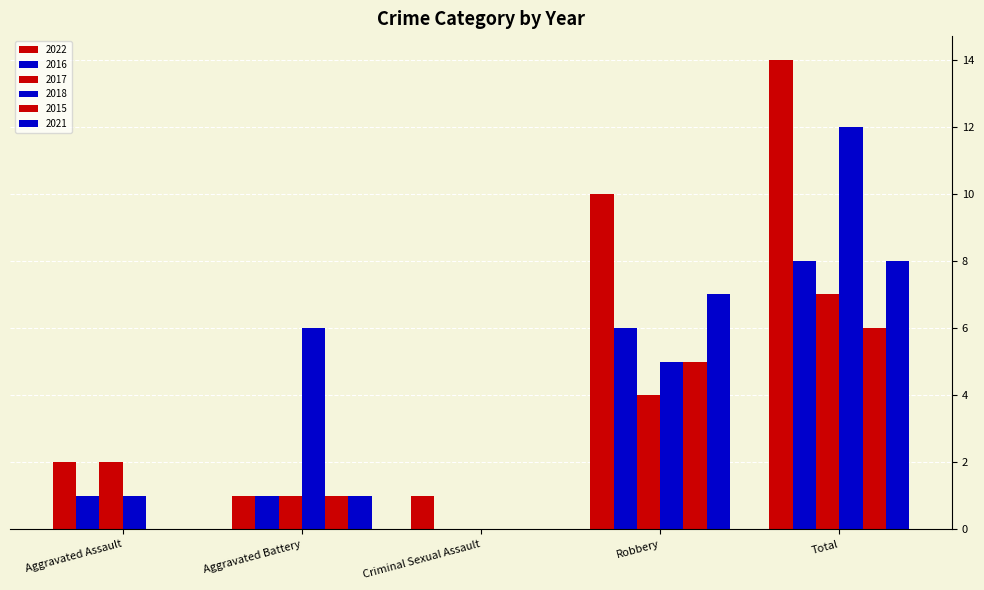

How many positive values does the 2018 series have?

4